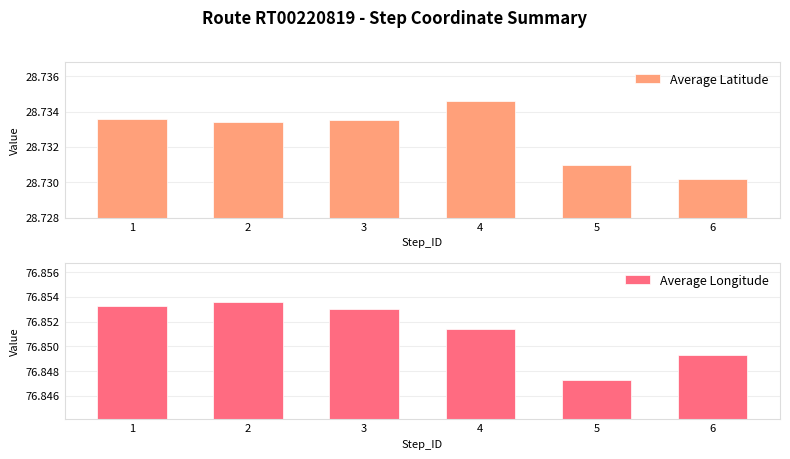

The value of Average Longitude at 3 is 76.9. True or false?

True